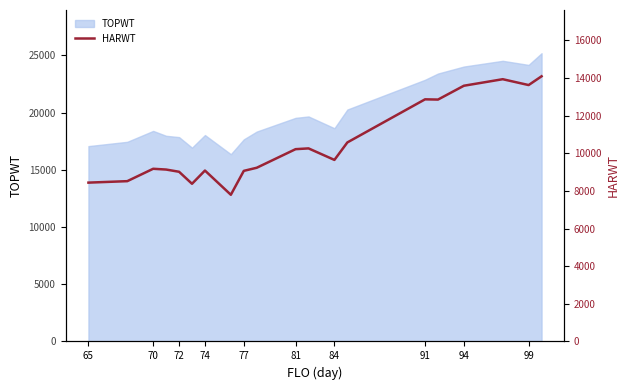

The value of TOPWT at 65 is 27612. True or false?

False